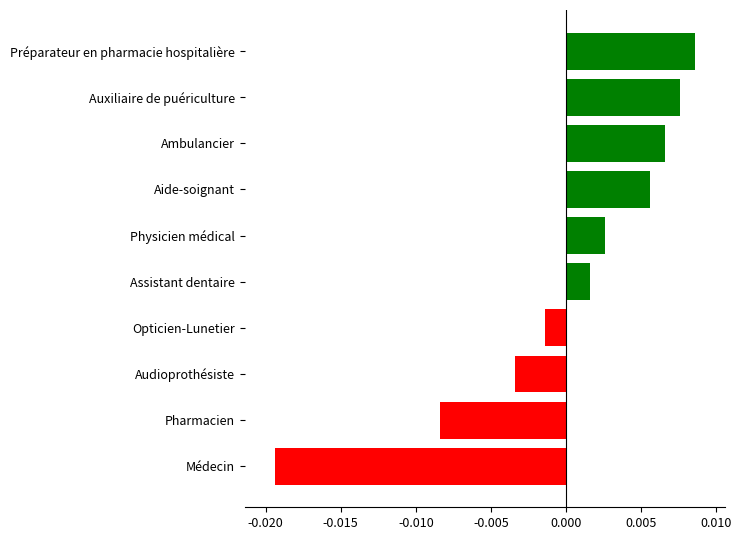

Between Préparateur en pharmacie hospitalière and Physicien médical, which is larger?

Préparateur en pharmacie hospitalière